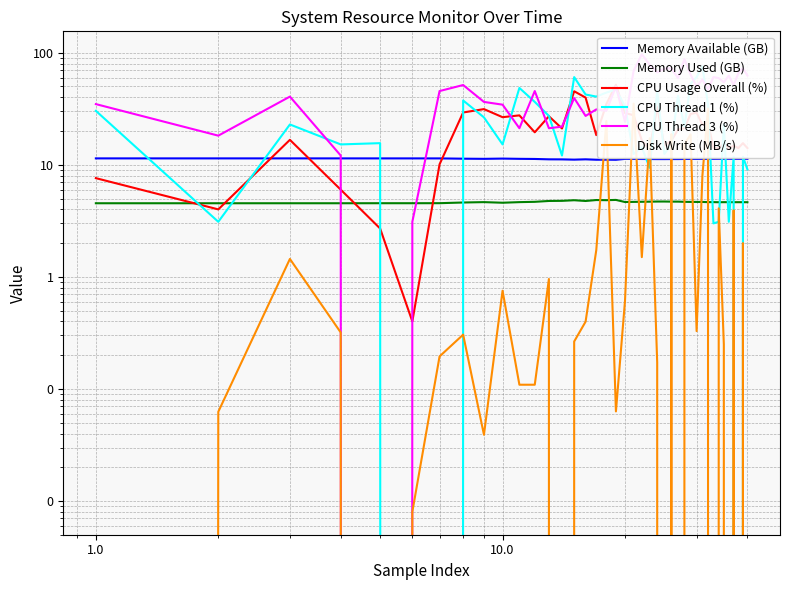

What is the difference between the maximum and minimum values in the Memory Used (GB) series?

0.3